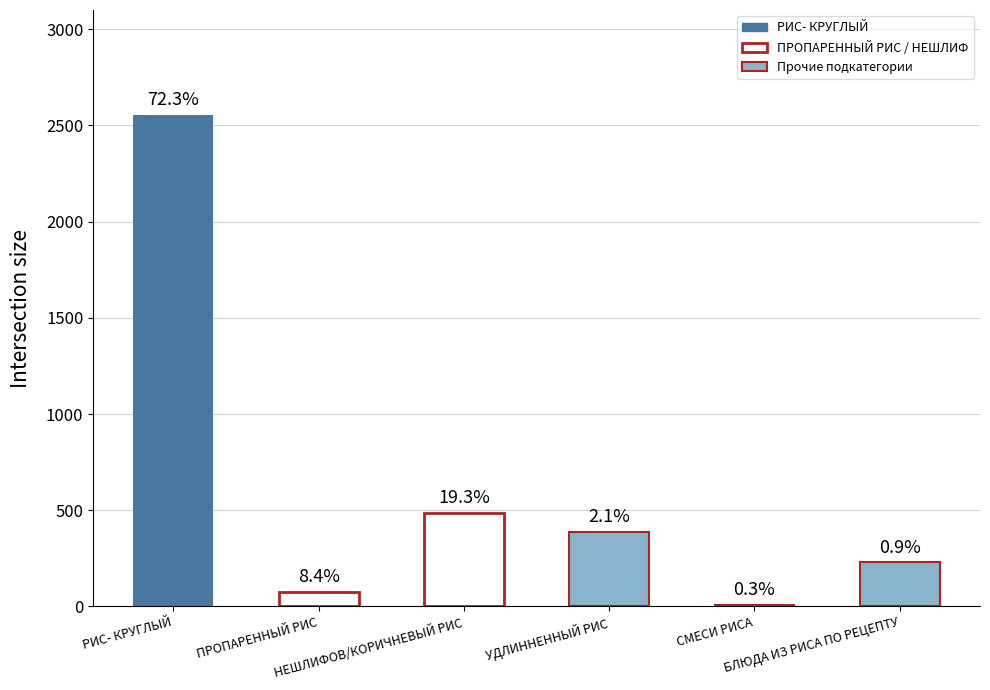

Read the value at БЛЮДА ИЗ РИСА ПО РЕЦЕПТУ.

229.1